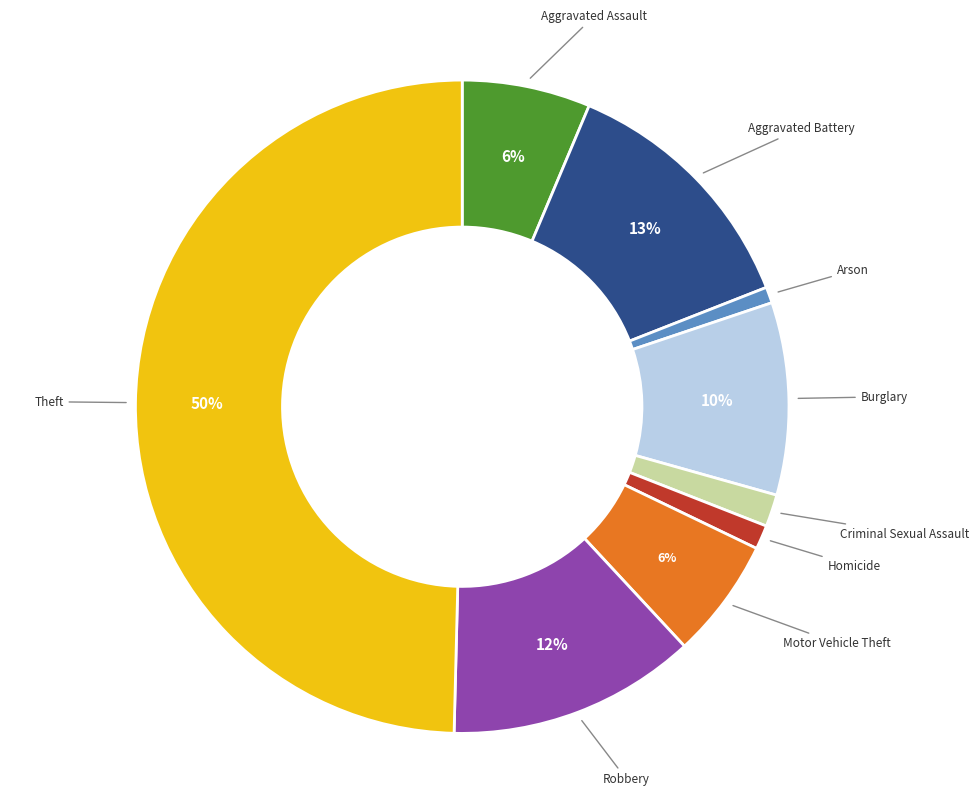

To the nearest percent, what is the average slice percentage?

11%